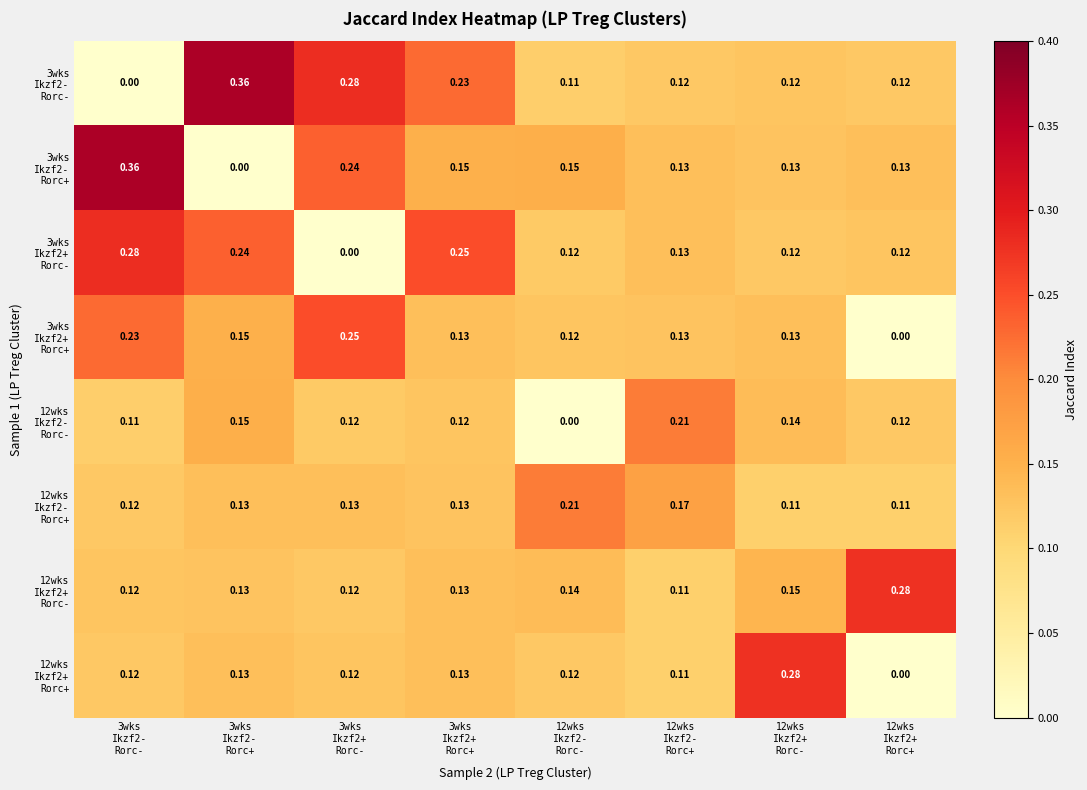

Which series has the largest range (max minus min)?

3wks Ikzf2- Rorc-